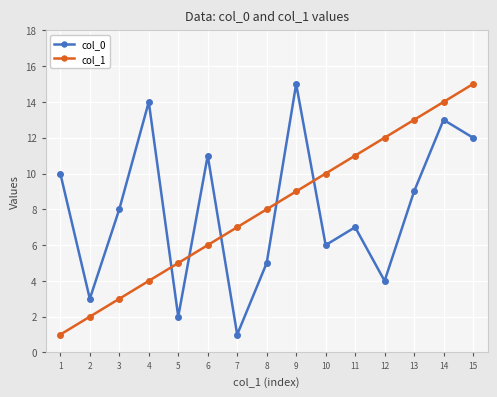

How many interior local peaks does the col_0 series have?

5